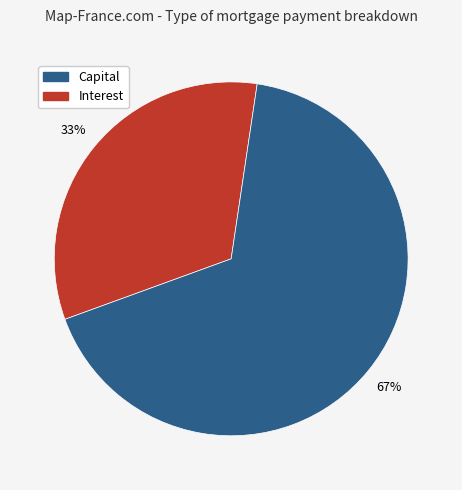

To the nearest percent, what is the difference between the largest and smallest slice percentages?

34%